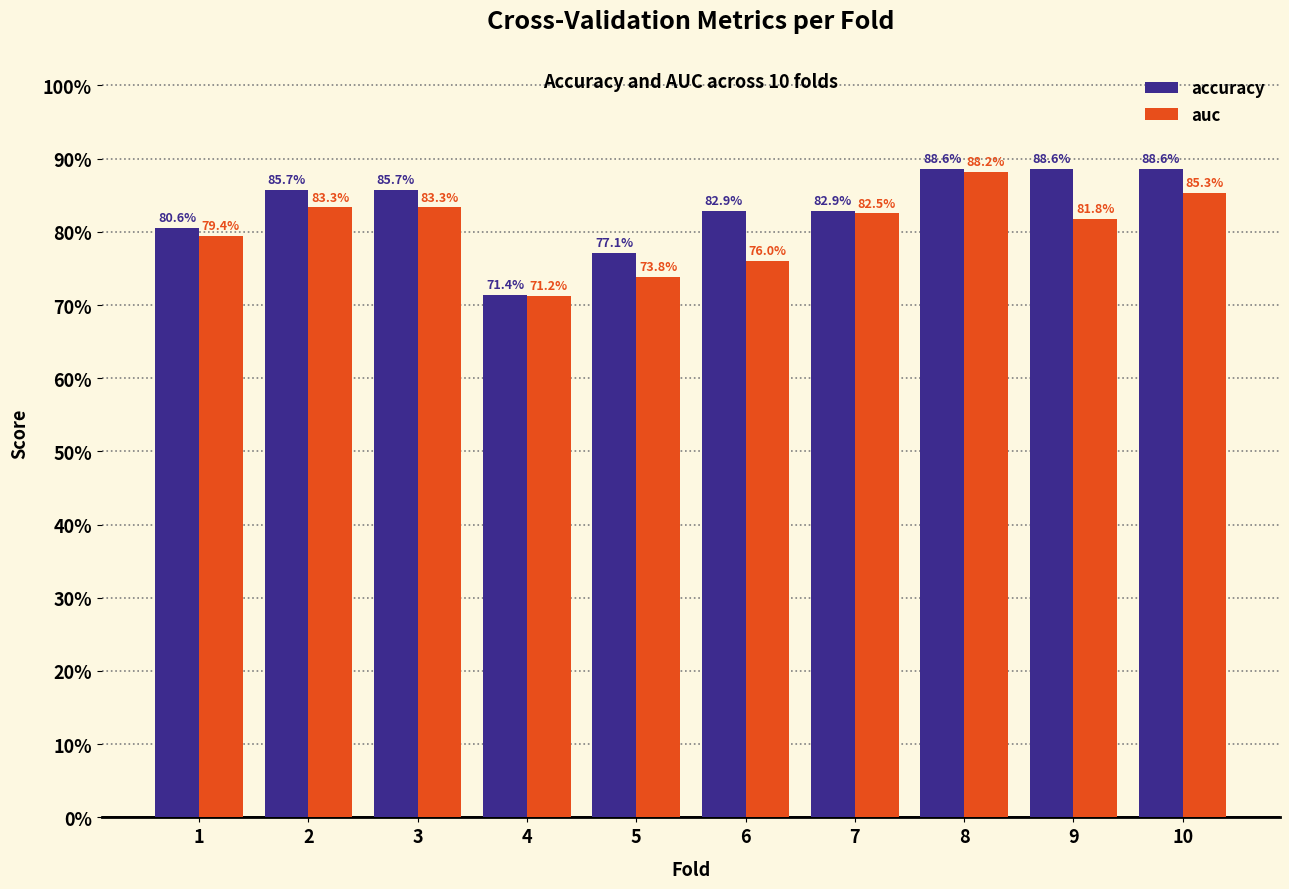

Which series has the widest spread of values?

accuracy